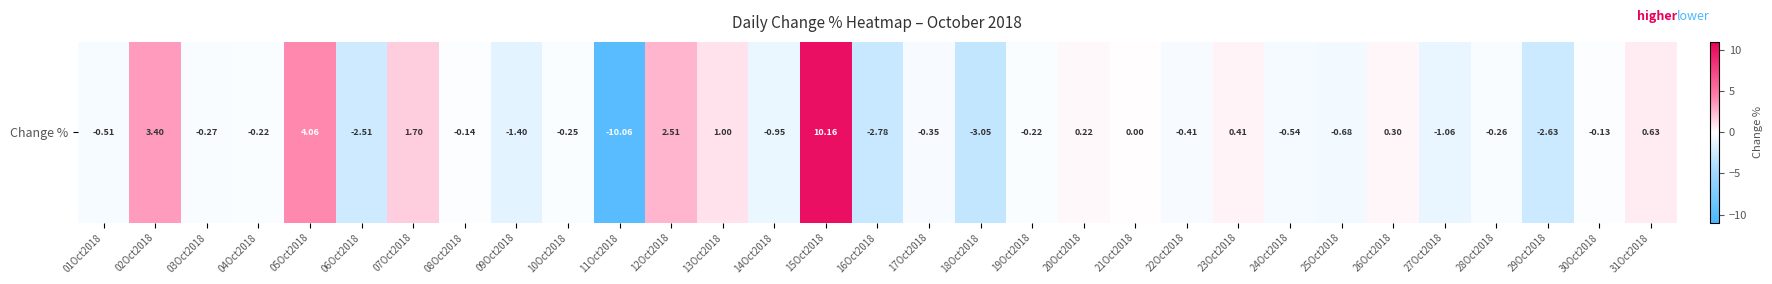

Reading left to right, list all the values displayed in this chart.

-0.5	3.4	-0.3	-0.2	4.1	-2.5	1.7	-0.1	-1.4	-0.2	-10.1	2.5	1.0	-0.9	10.2	-2.8	-0.3	-3.0	-0.2	0.2	0.0	-0.4	0.4	-0.5	-0.7	0.3	-1.1	-0.3	-2.6	-0.1	0.6